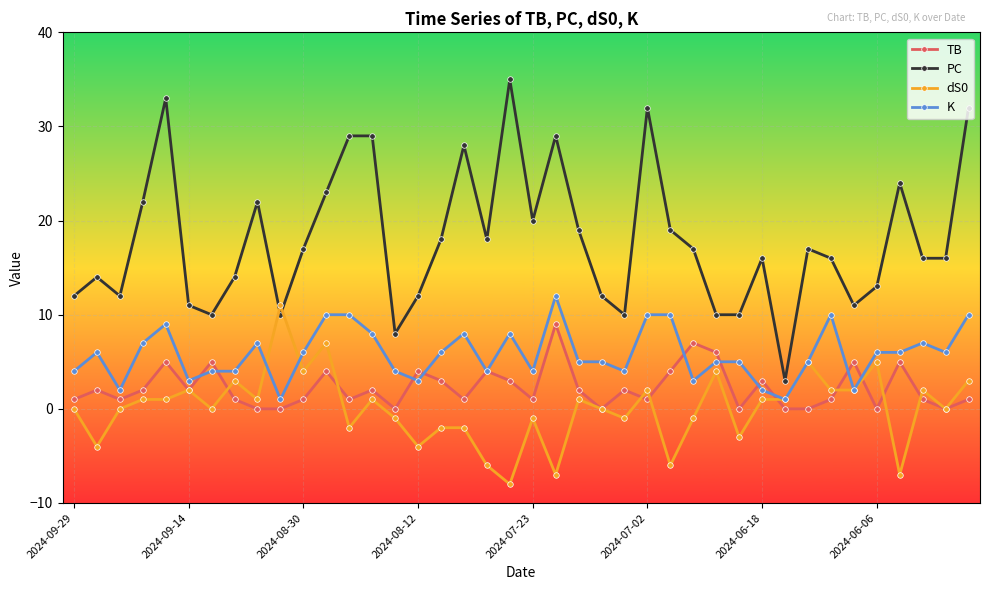

Which series has the widest spread of values?

PC